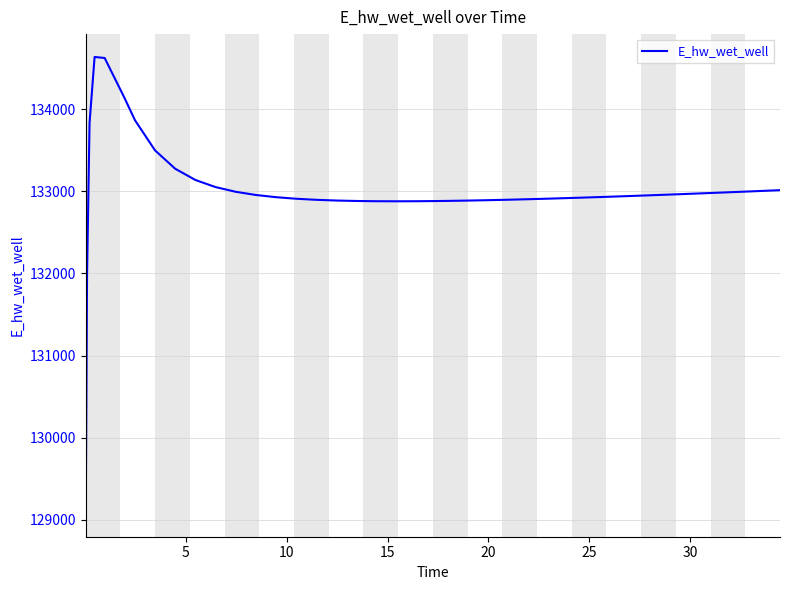

What is the difference between the maximum and minimum values?

5562.4